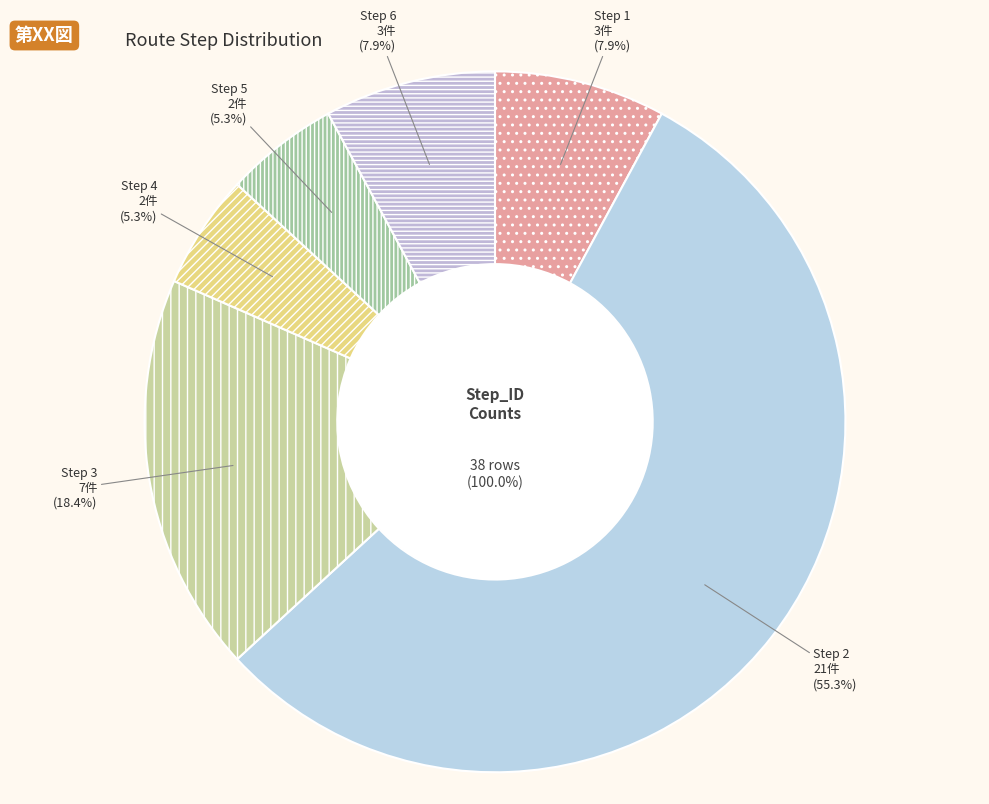

Does any single category account for the majority?

No